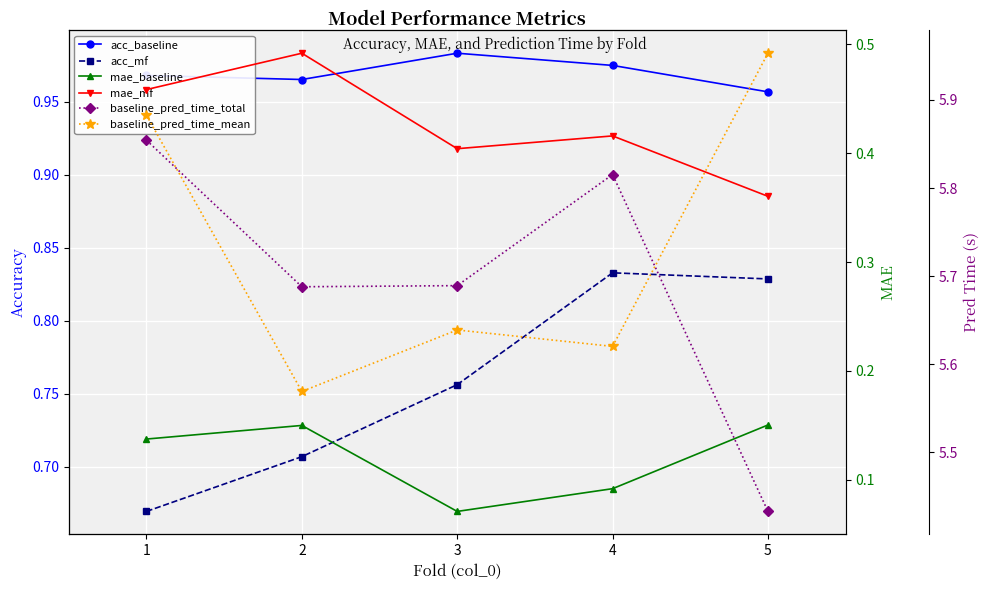

What is the minimum value shown in the chart?

0.1